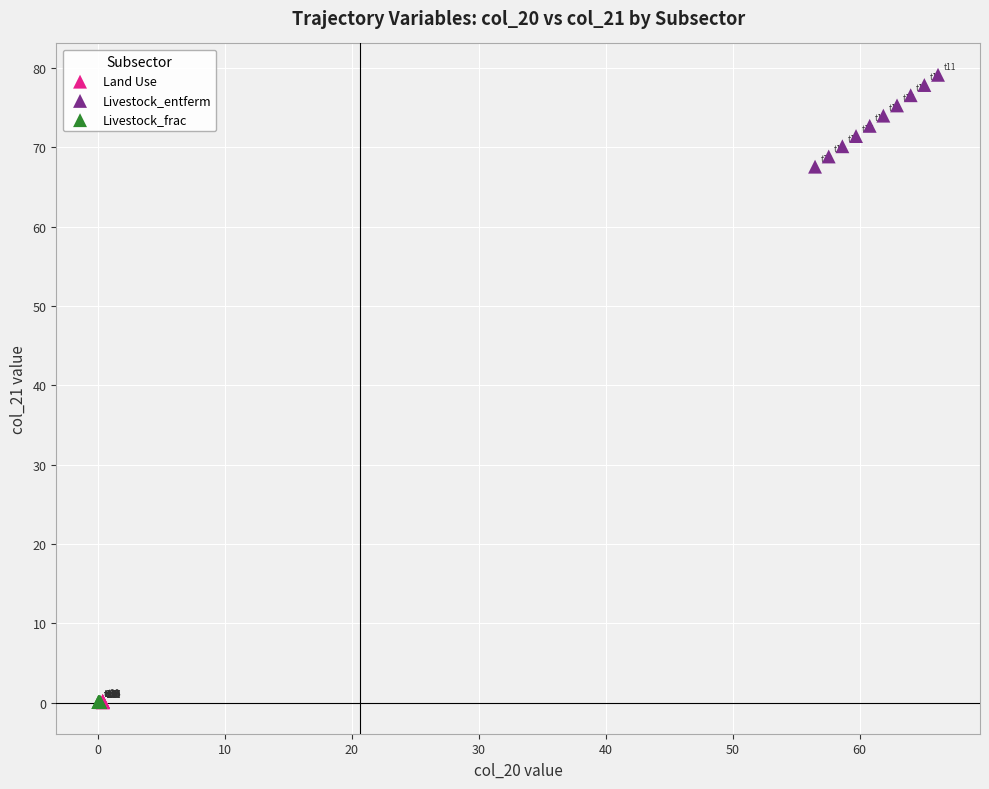

Which series has the widest spread of Y values?

Livestock_entferm